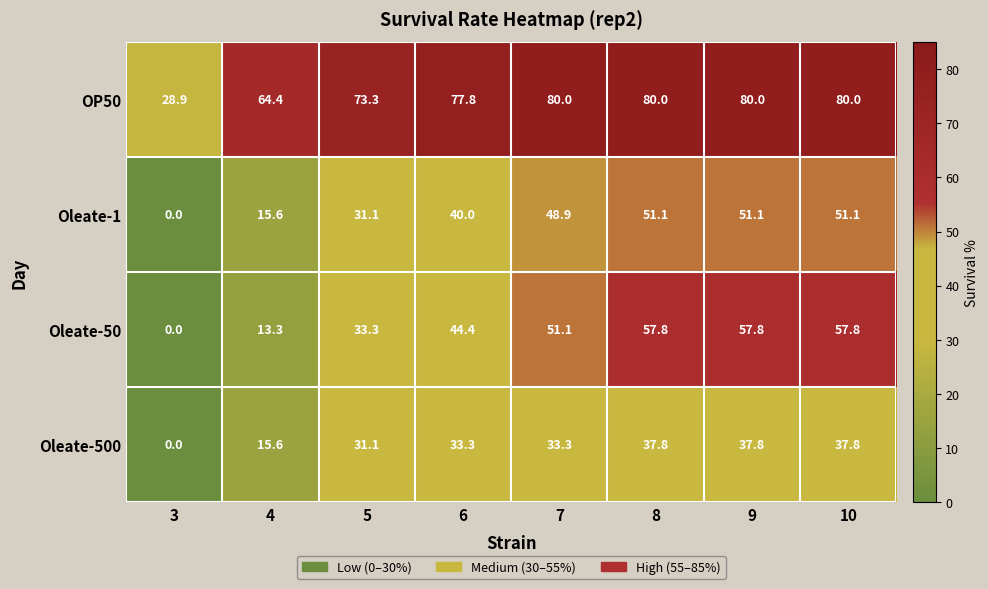

Rank the series by their maximum value, from lowest to highest.

Oleate-500, Oleate-1, Oleate-50, OP50